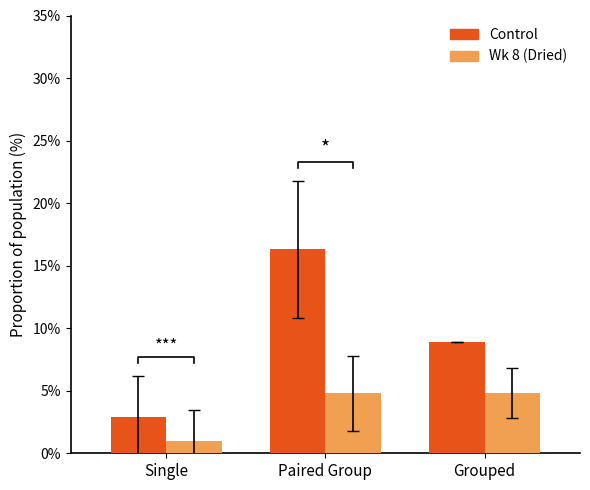

Rank the series by their maximum value, from highest to lowest.

Control, Wk 8 (Dried)